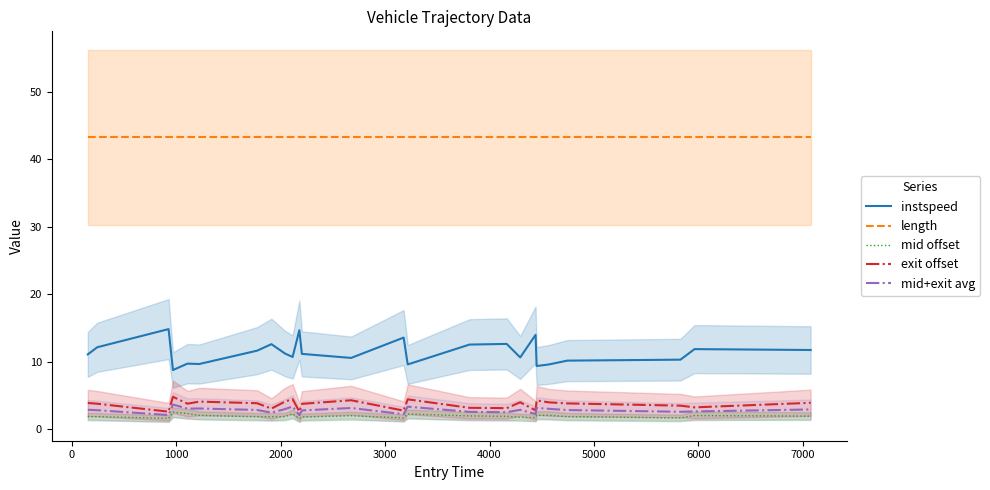

List the series in order of their peak value, highest first.

length, instspeed, exit offset, mid+exit avg, mid offset